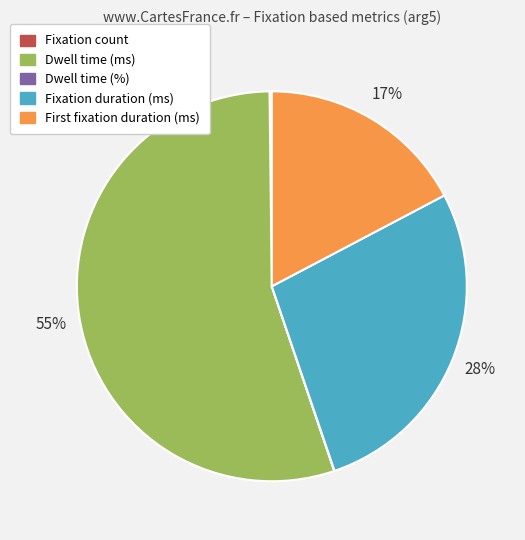

Is there a majority slice in this chart?

Yes